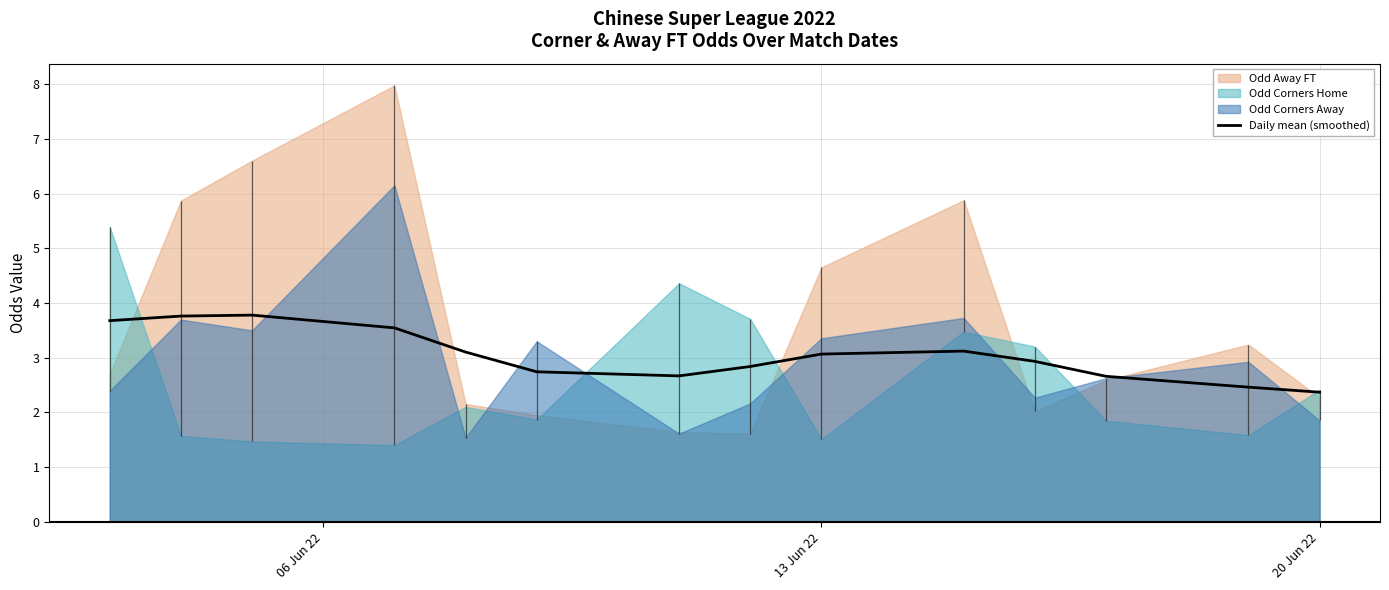

What is the highest value of the Daily mean (smoothed) series?

3.8